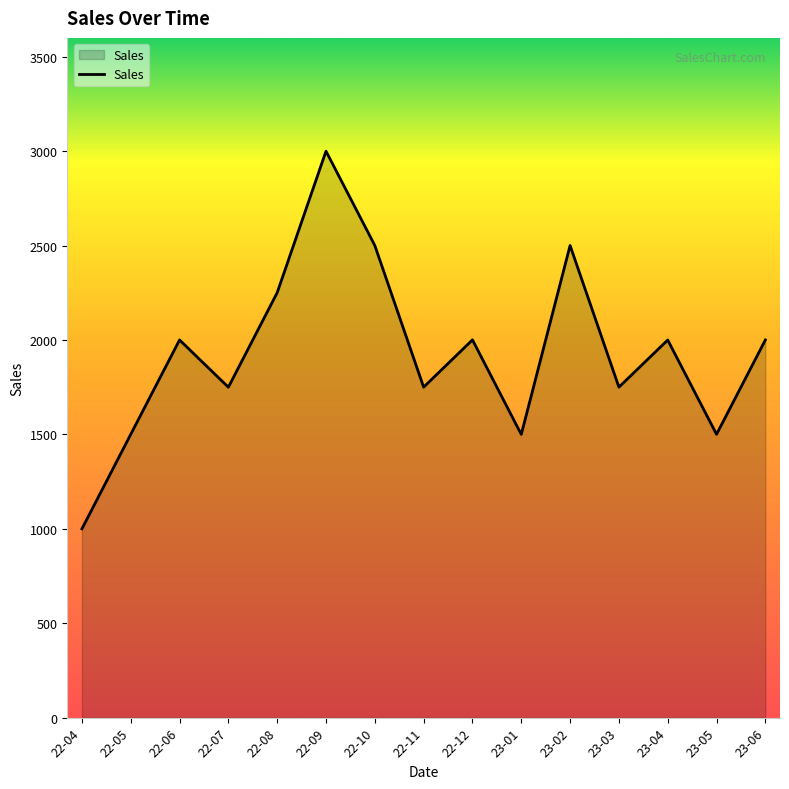

Between 22-04 and 23-04, which is larger?

23-04